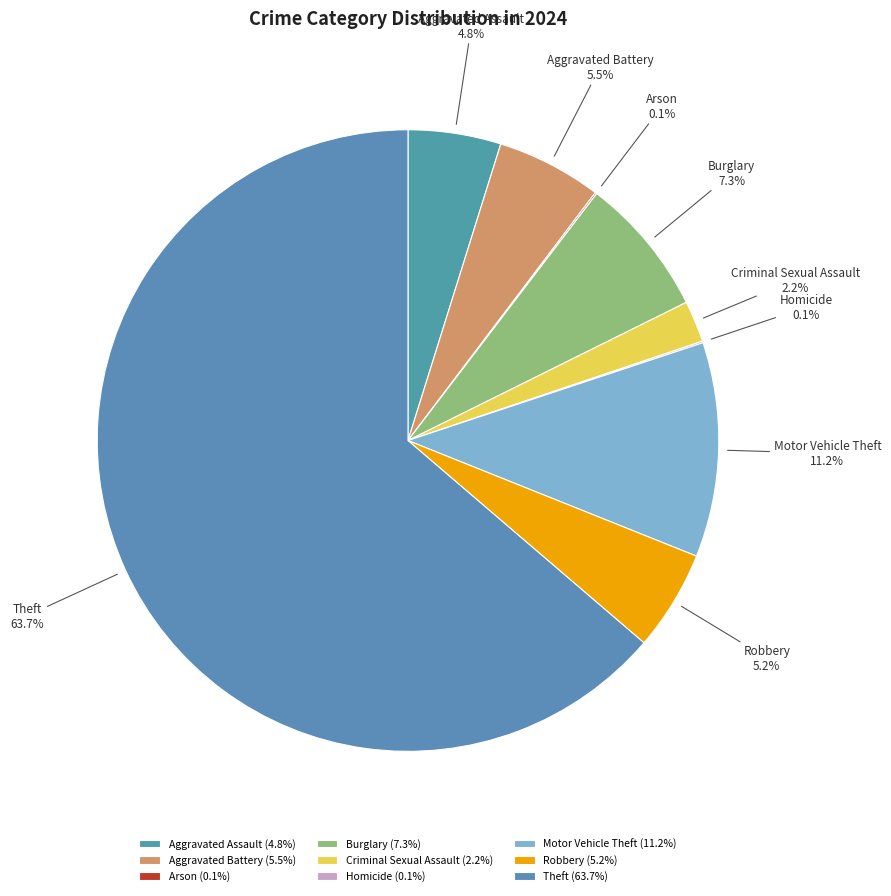

What portion of the pie excludes Criminal Sexual Assault?

97.8%